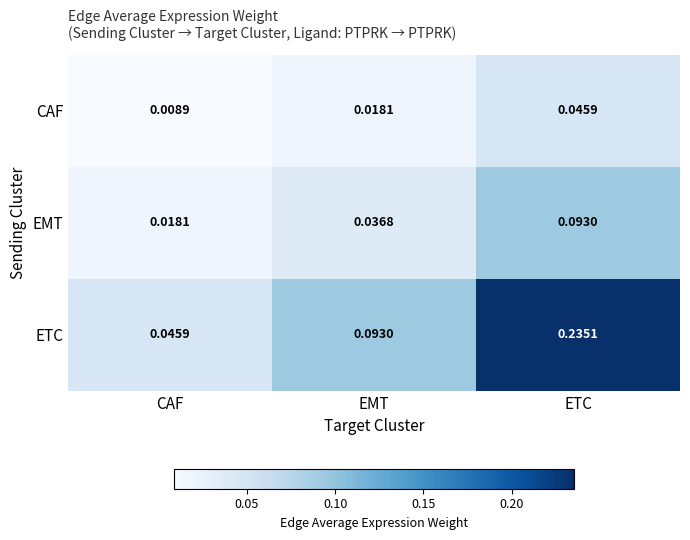

Between EMT and ETC, which series saw the biggest shift?

ETC